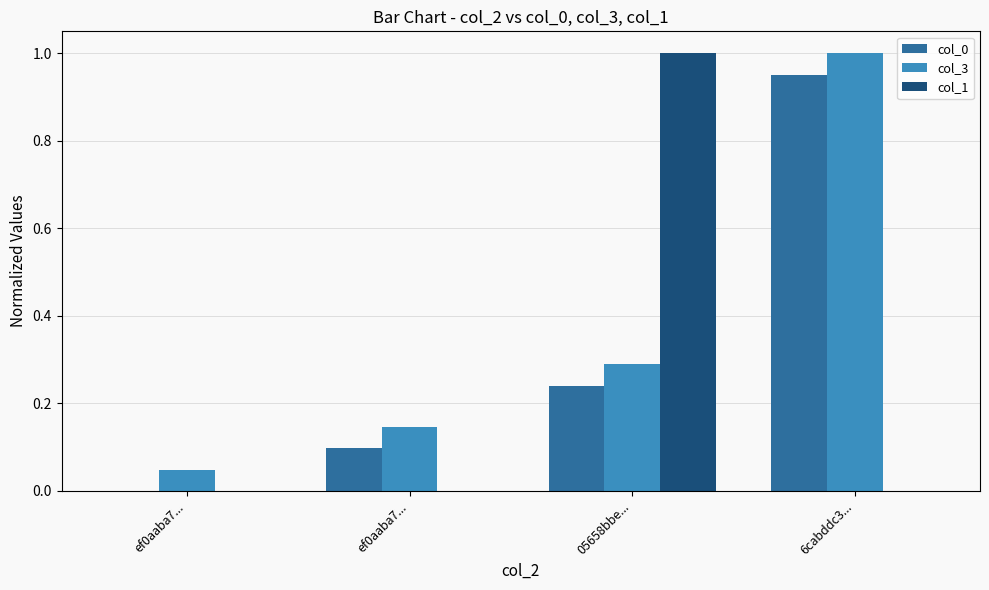

How many data points in col_0 are above 0?

3